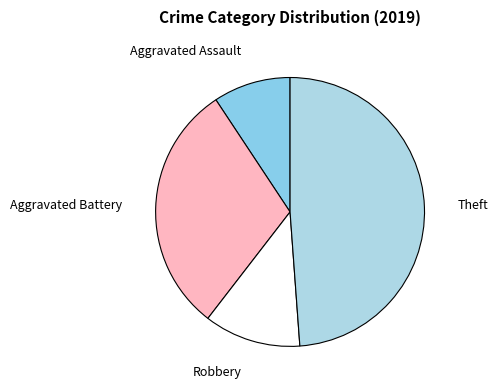

Do Theft and Robbery together represent more than half of the pie?

Yes